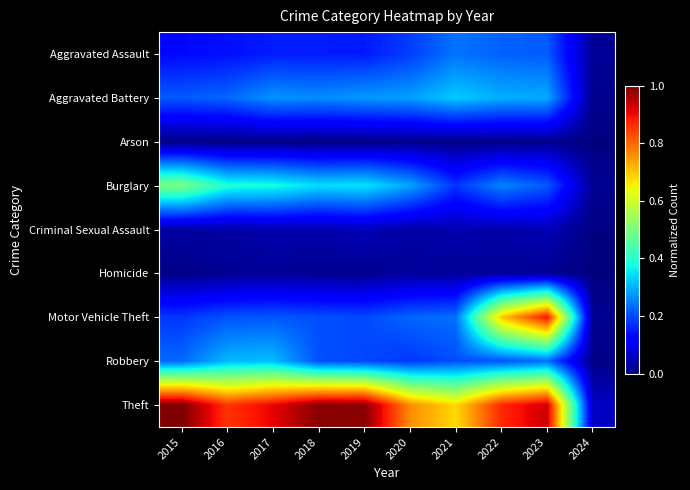

Reading left to right, list all the values displayed in this chart.

Aggravated Assault: 2015=0.1	2016=0.1	2017=0.2	2018=0.2	2019=0.2	2020=0.2	2021=0.2	2022=0.2	2023=0.2	2024=0.0
Aggravated Battery: 2015=0.2	2016=0.2	2017=0.3	2018=0.3	2019=0.3	2020=0.3	2021=0.3	2022=0.3	2023=0.3	2024=0.0
Arson: 2015=0.0	2016=0.0	2017=0.0	2018=0.0	2019=0.0	2020=0.0	2021=0.0	2022=0.0	2023=0.0	2024=0.0
Burglary: 2015=0.5	2016=0.4	2017=0.4	2018=0.3	2019=0.4	2020=0.3	2021=0.2	2022=0.3	2023=0.2	2024=0.0
Criminal Sexual Assault: 2015=0.0	2016=0.0	2017=0.0	2018=0.0	2019=0.1	2020=0.0	2021=0.0	2022=0.0	2023=0.0	2024=0.0
Homicide: 2015=0.0	2016=0.0	2017=0.0	2018=0.0	2019=0.0	2020=0.0	2021=0.0	2022=0.0	2023=0.0	2024=0.0
Motor Vehicle Theft: 2015=0.2	2016=0.2	2017=0.2	2018=0.2	2019=0.2	2020=0.2	2021=0.2	2022=0.7	2023=0.9	2024=0.0
Robbery: 2015=0.2	2016=0.3	2017=0.3	2018=0.2	2019=0.2	2020=0.2	2021=0.2	2022=0.2	2023=0.2	2024=0.0
Theft: 2015=1.0	2016=0.9	2017=0.9	2018=1.0	2019=1.0	2020=0.8	2021=0.7	2022=0.9	2023=0.9	2024=0.1